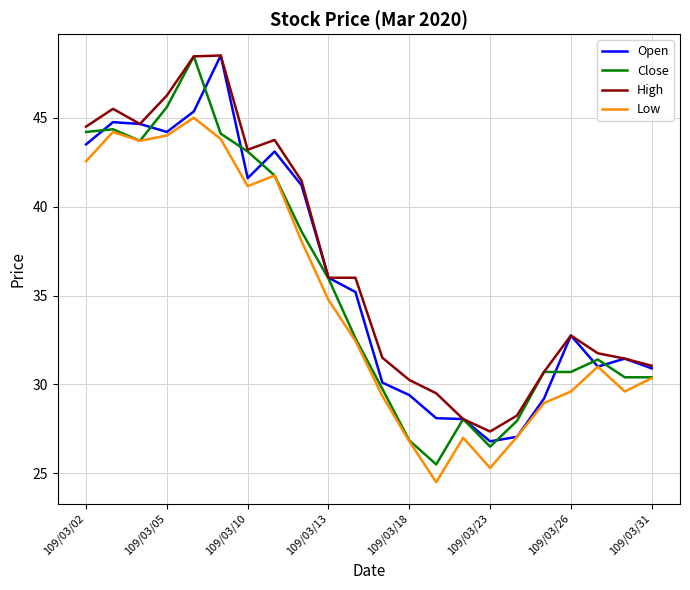

What is the sum of all Close values?

780.6